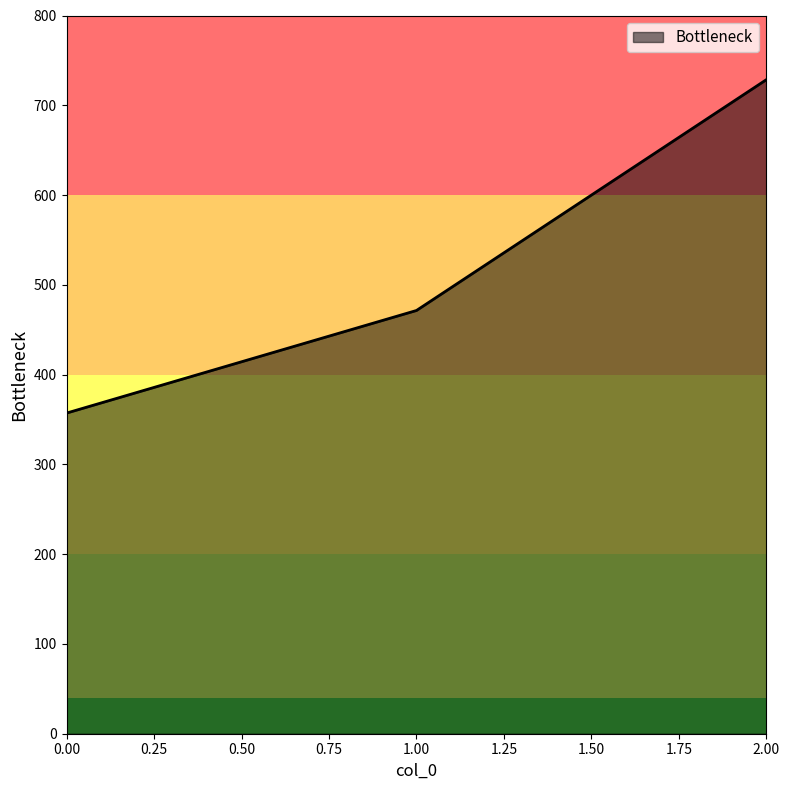

Rank the categories by value from highest to lowest.

2.00, 1.00, 0.00